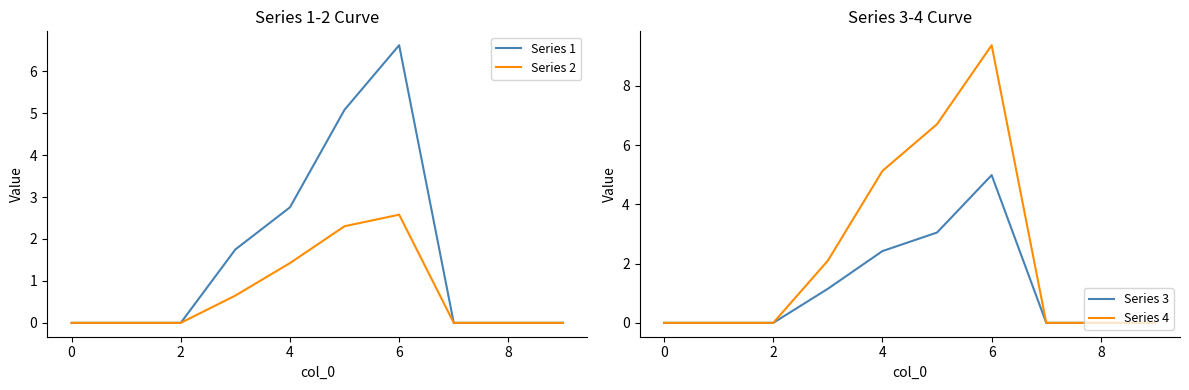

At which label does Series 2 reach its peak?

6